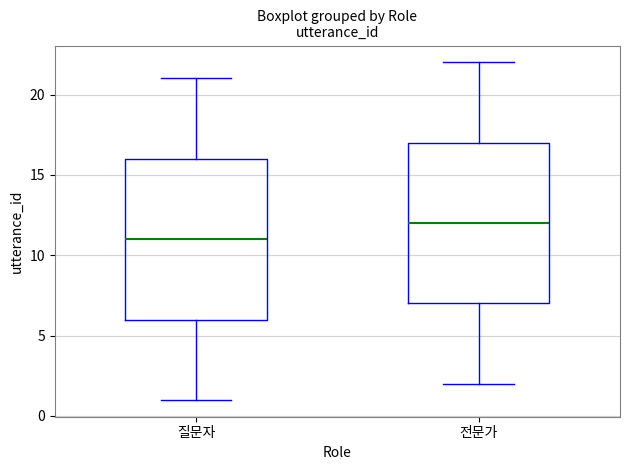

Reading left to right, read every box against the y-axis: the position of its median line, the range the box covers, and the ends of its whiskers. The values are not printed on the chart, so give them approximately, as read against the axis.

질문자: median 11, box 6 to 16, whiskers 1 to 21
전문가: median 12, box 7 to 17, whiskers 2 to 22